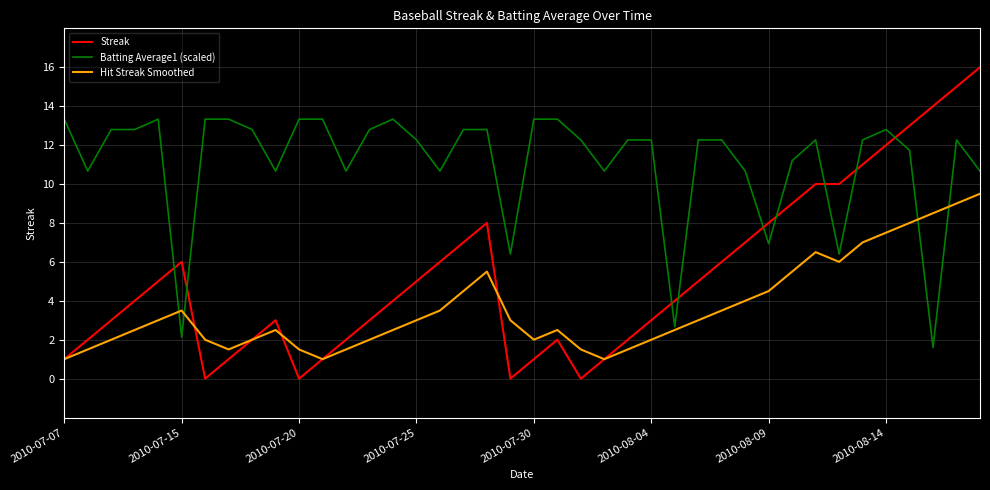

Rank the series by their average value, from highest to lowest.

Batting Average1 (scaled), Streak, Hit Streak Smoothed